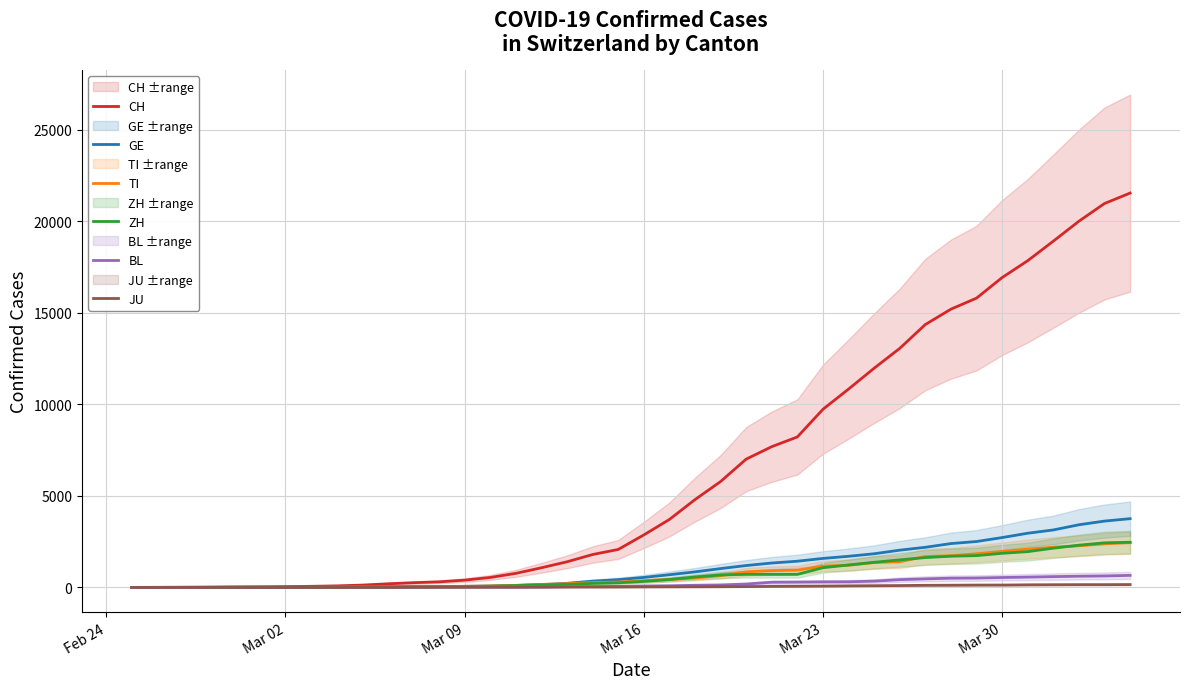

Reading left to right, transcribe all the data shown in this chart.

CH: 0	2	6	13	23	29	40	59	83	125	197	257	303	396	542	766	1072	1398	1795	2072	2864	3710	4794	5781	7005	7686	8217	9727	10831	11970	13054	14356	15195	15798	16920	17842	18908	19997	20965	21535
GE: 0	1	1	4	8	9	10	13	14	17	25	38	40	56	76	109	150	222	340	423	544	692	848	1027	1194	1331	1430	1582	1699	1837	2033	2190	2393	2505	2721	2958	3137	3420	3621	3753
TI: 0	1	1	1	2	2	4	8	13	25	28	41	49	61	75	108	163	206	265	293	368	426	511	638	849	916	945	1162	1209	1354	1401	1688	1727	1837	1962	2091	2195	2271	2377	2442
ZH: 0	0	2	2	6	7	10	13	15	23	29	34	40	49	62	101	140	163	218	250	326	429	568	679	711	711	711	1075	1223	1370	1502	1629	1703	1735	1861	1952	2141	2305	2433	2466
BL: 0	0	0	1	2	2	2	2	2	6	6	15	19	20	22	26	26	42	47	54	76	89	116	134	184	282	289	302	306	341	422	466	502	511	539	561	588	610	625	656
JU: 0	0	1	1	1	1	1	2	2	4	4	5	5	7	7	7	12	17	18	19	25	29	32	36	44	54	61	69	82	92	100	114	119	127	128	140	145	149	149	154